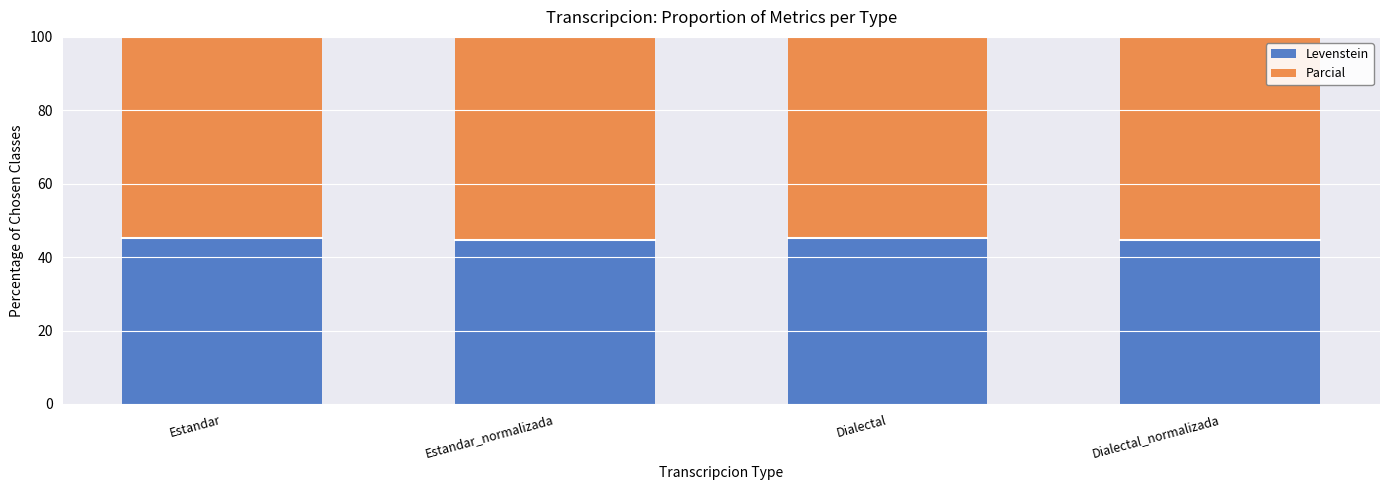

What is the sum of the Levenstein values at Estandar and Dialectal?

90.5